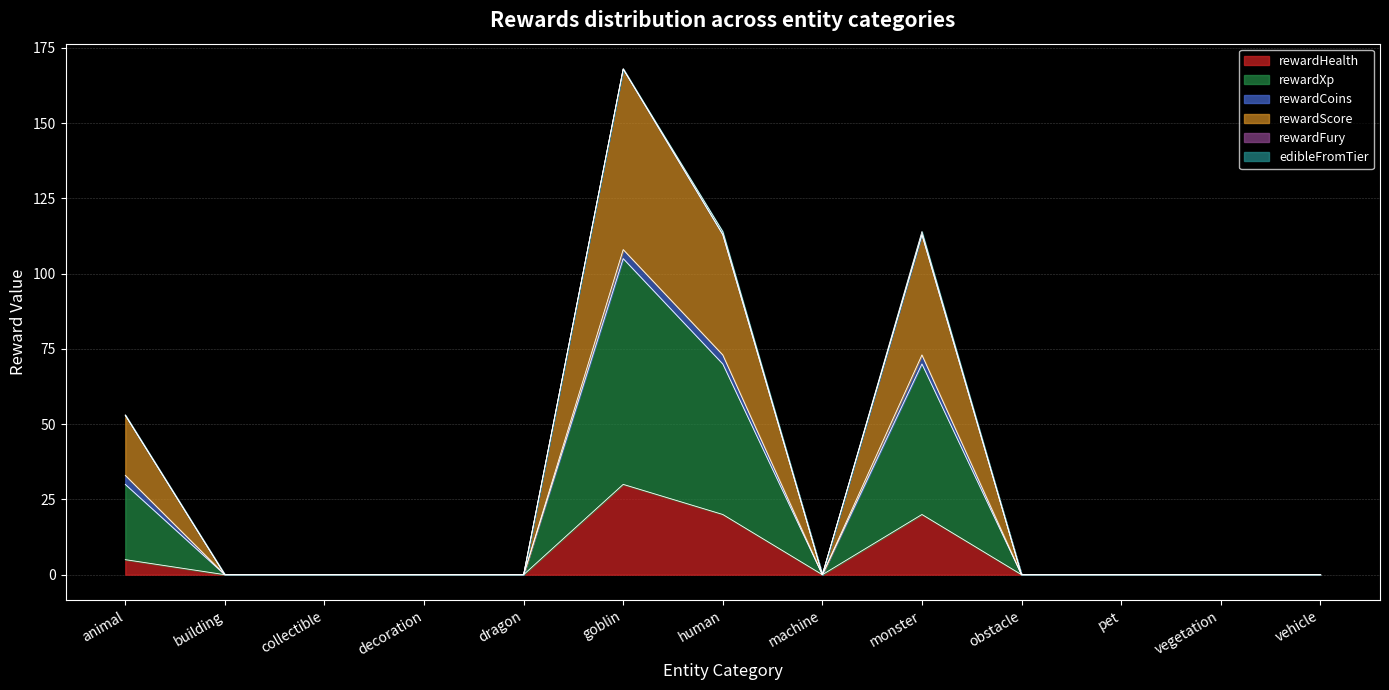

Rank the categories by rewardScore value from lowest to highest.

building, collectible, decoration, dragon, machine, obstacle, pet, vegetation, vehicle, animal, human, monster, goblin